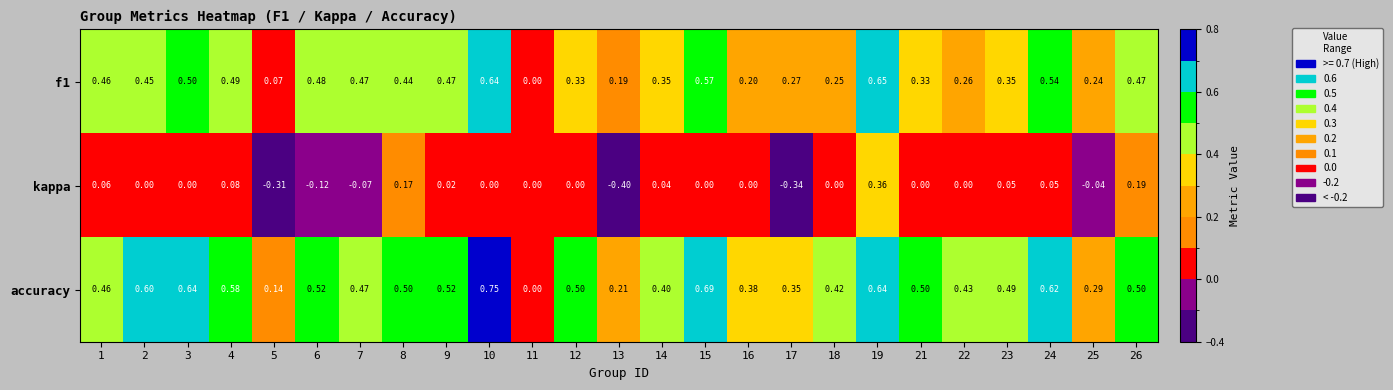

Which series changed the most between 4 and 25?

accuracy